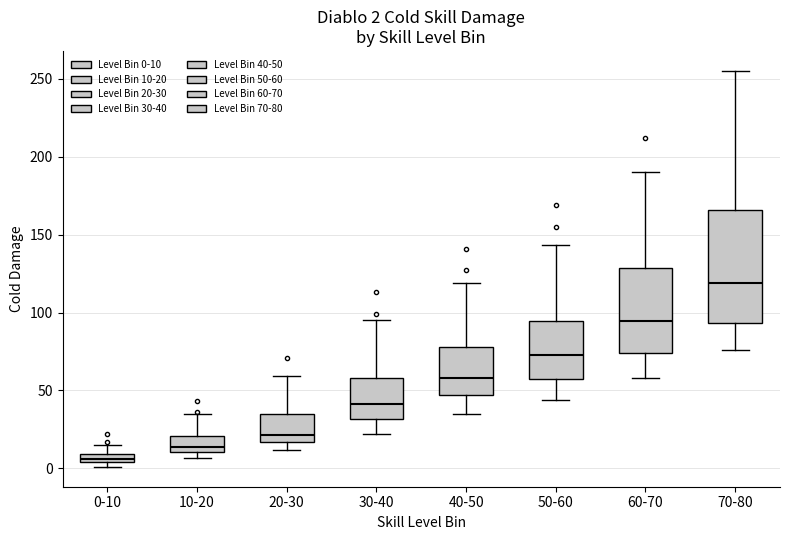

Comparing the boxes themselves (not the whiskers), which one is the tallest?

70-80